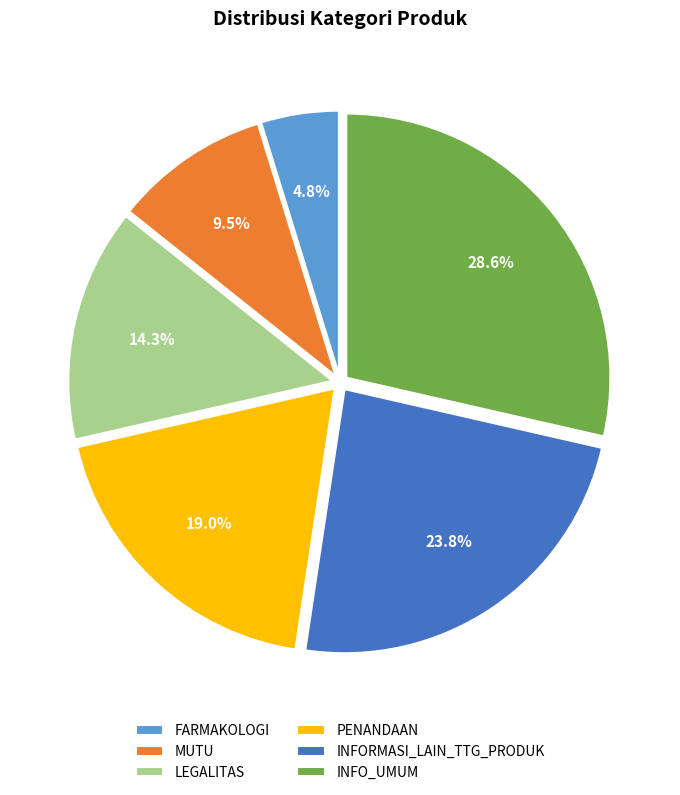

To the nearest percent, what percentage of the pie is INFORMASI_LAIN_TTG_PRODUK?

24%